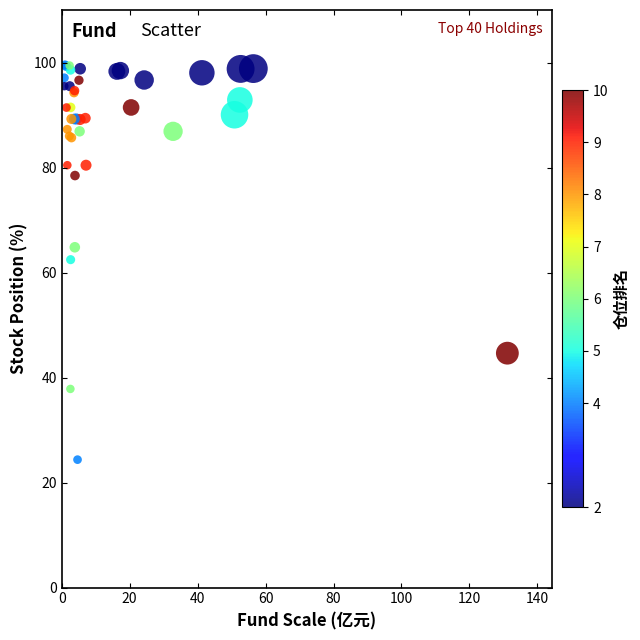

What Y value in the scatter plot is closest to 61?

62.5